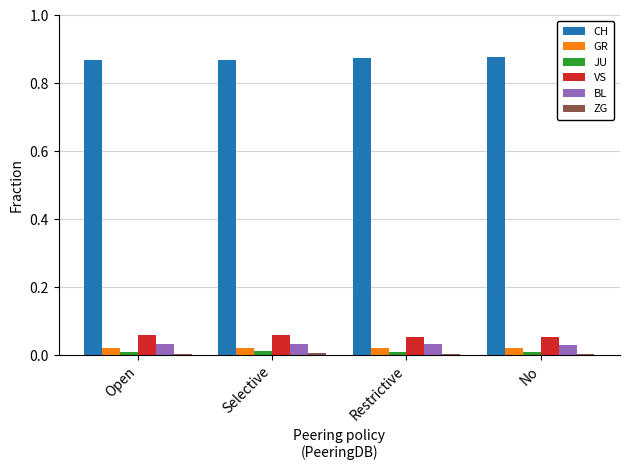

What is the label of the 4th bar from the right?

Open